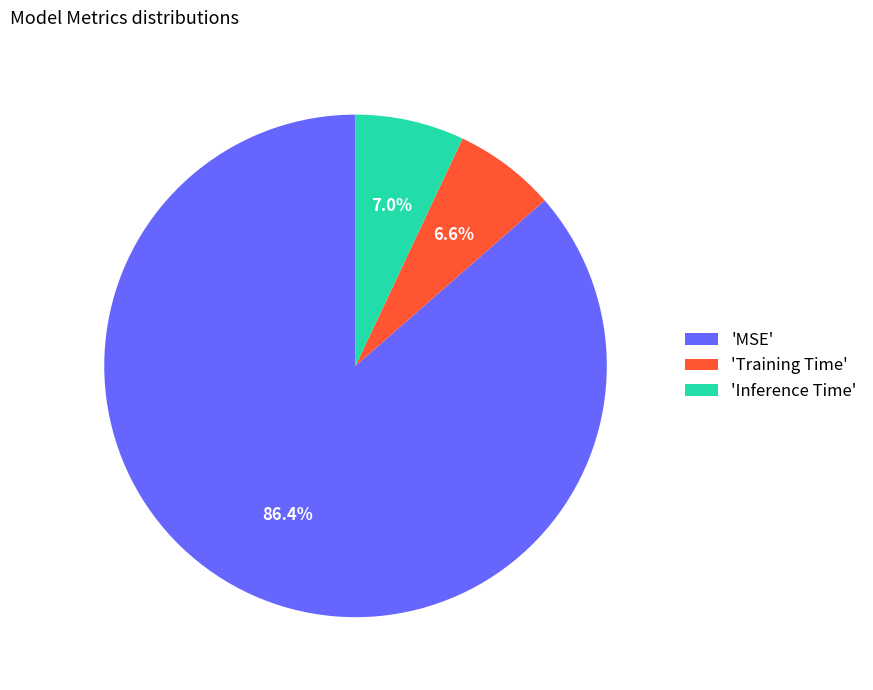

What percentage do 'Training Time' and 'Inference Time' together represent?

13.6%